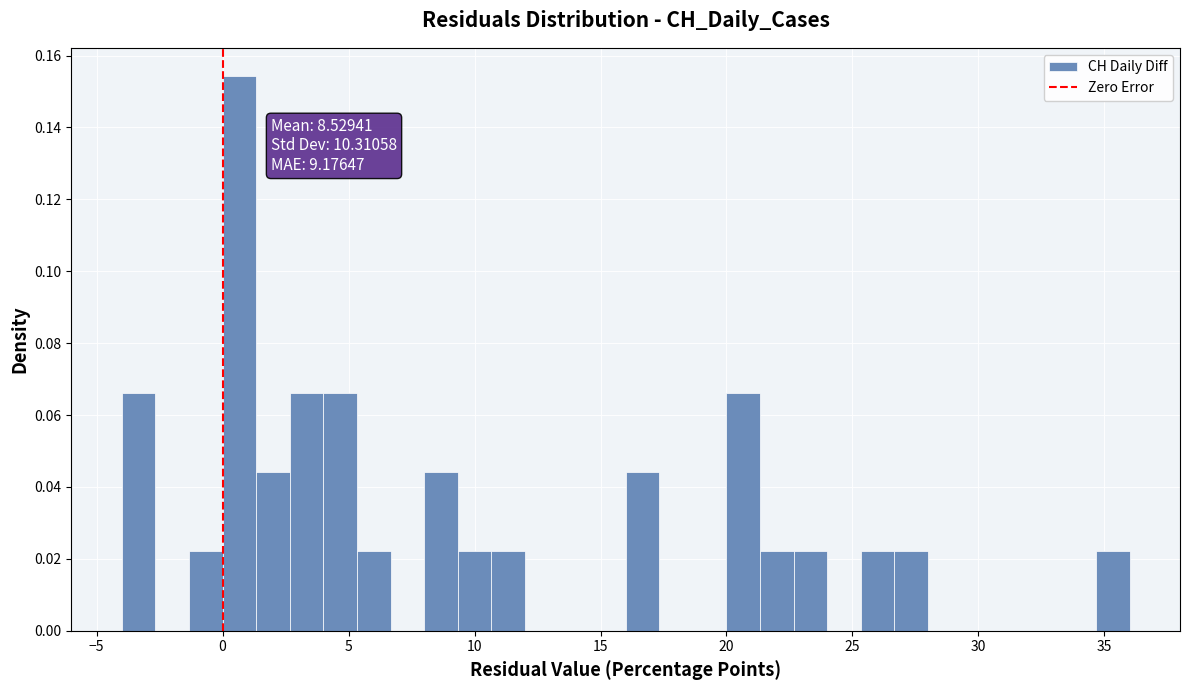

Around what value on the x-axis is the tallest bar? Give the approximate position of its centre, as read against the axis.

0.5